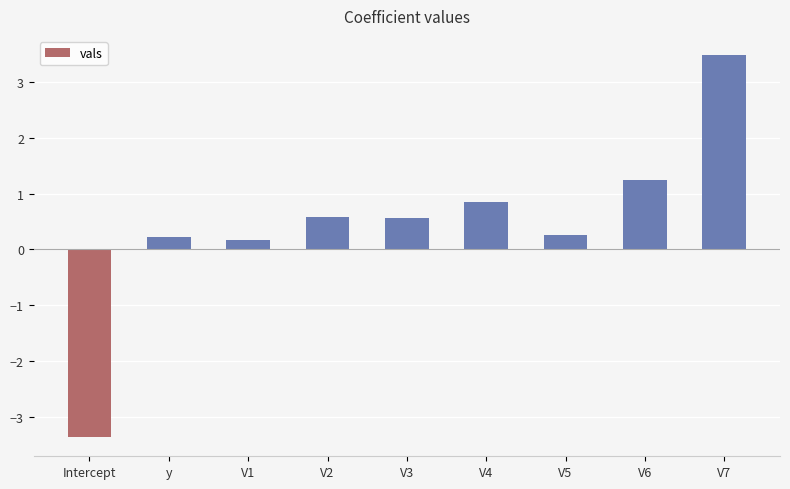

Between V1 and V6, which is larger?

V6